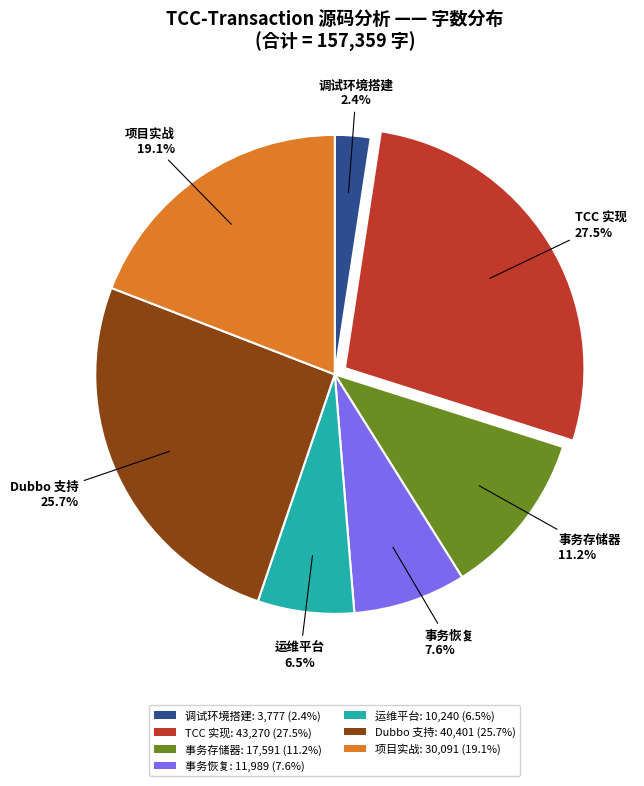

Count the number of slices in the pie.

7